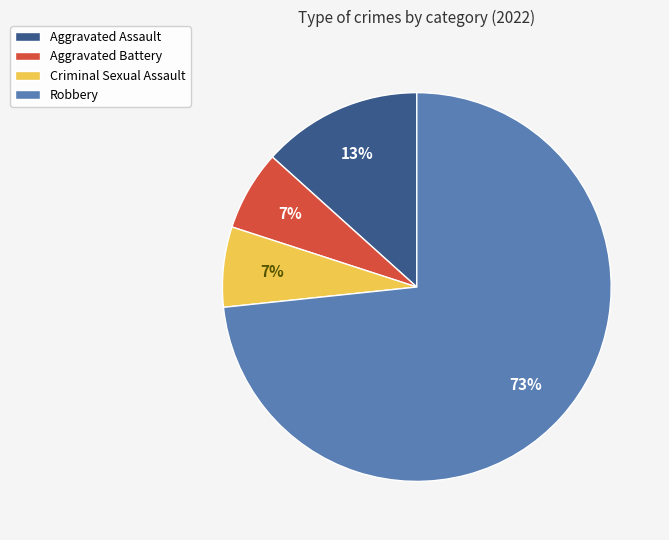

To the nearest percent, what is the average slice percentage?

25%